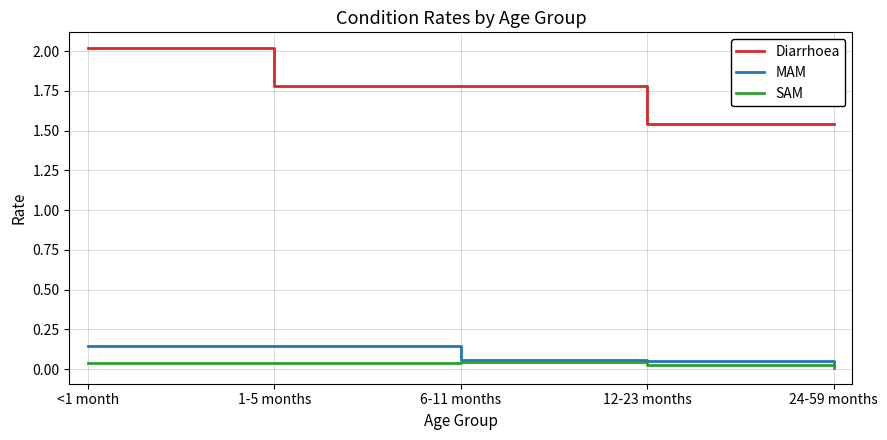

Which series has the largest range (max minus min)?

Diarrhoea